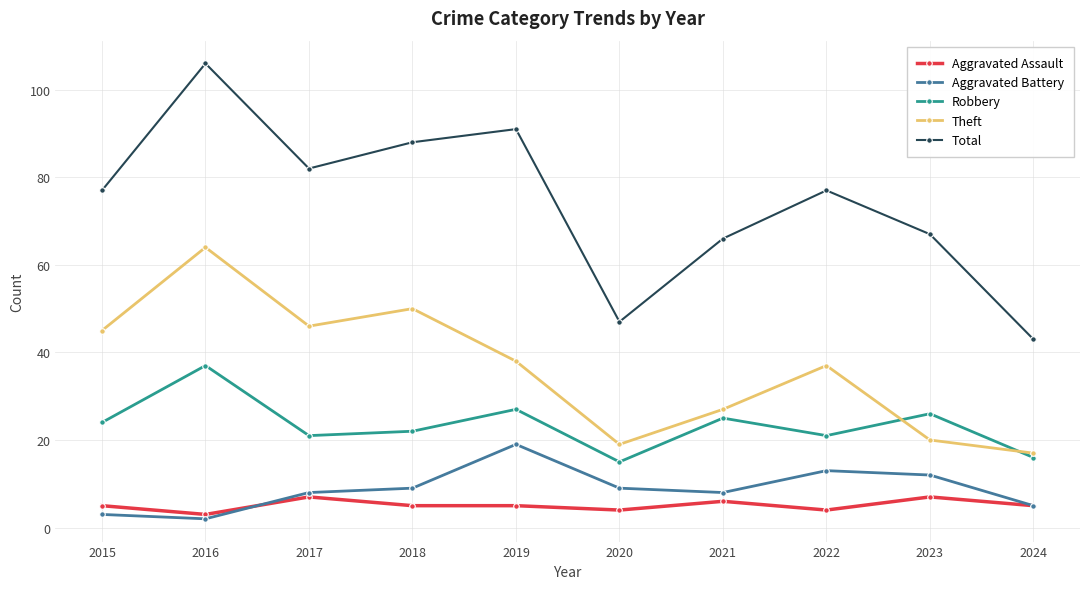

True or false: Aggravated Battery has more than 2 interior local peaks.

False